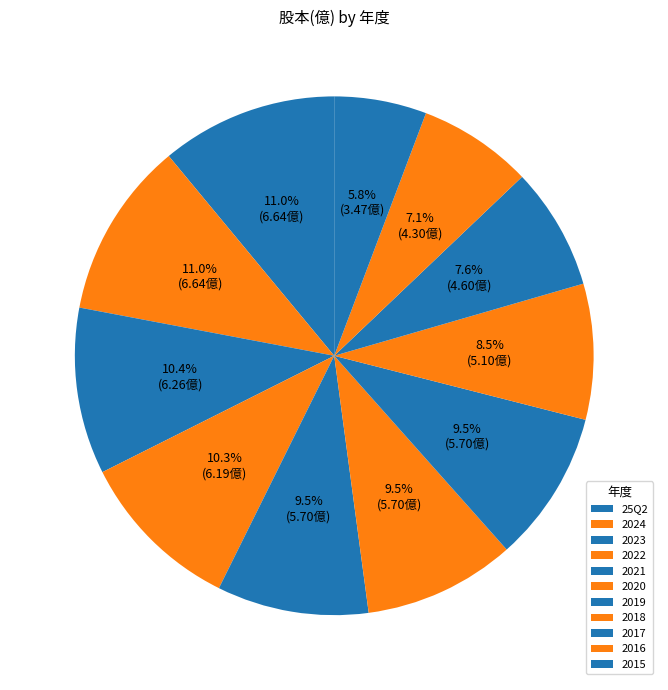

To the nearest percent, what is the difference between the 2020 and 2023 slice percentages?

1%